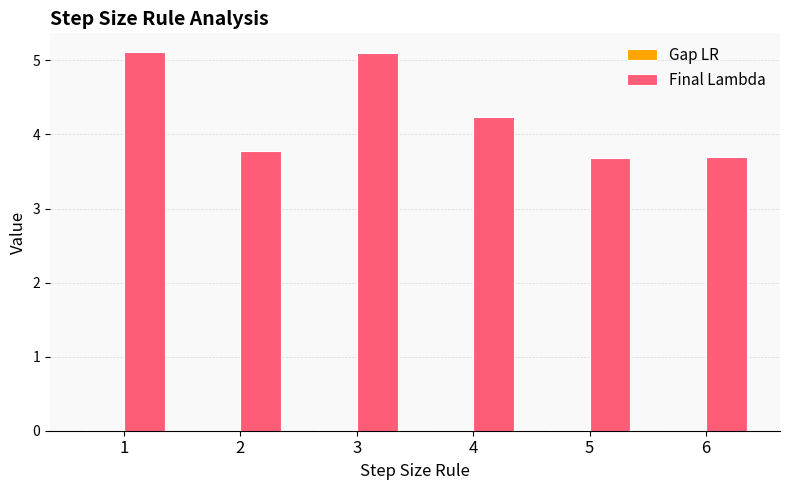

The value of Final Lambda at 6 is 1.6. True or false?

False